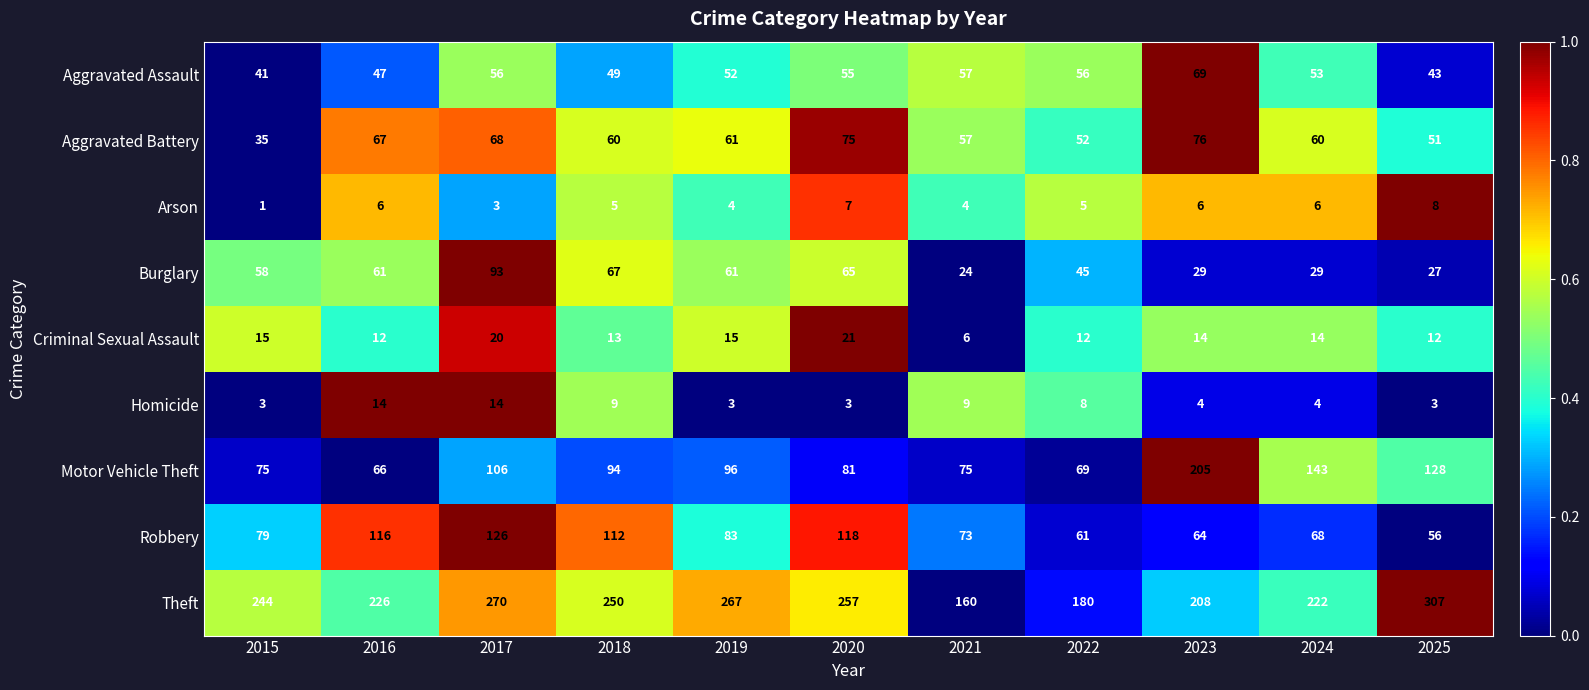

List the series in order of their peak value, lowest first.

Arson, Homicide, Criminal Sexual Assault, Aggravated Assault, Aggravated Battery, Burglary, Robbery, Motor Vehicle Theft, Theft